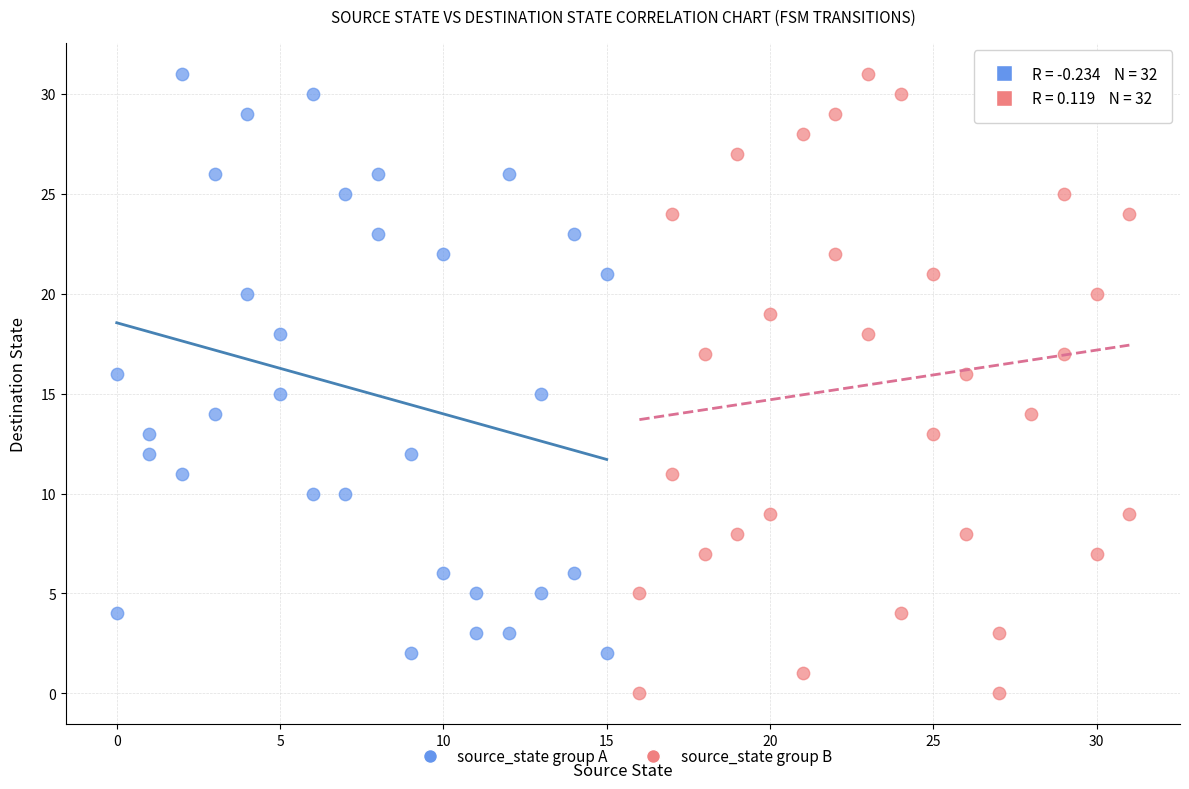

Which series has the largest Y range (max minus min)?

source_state group B